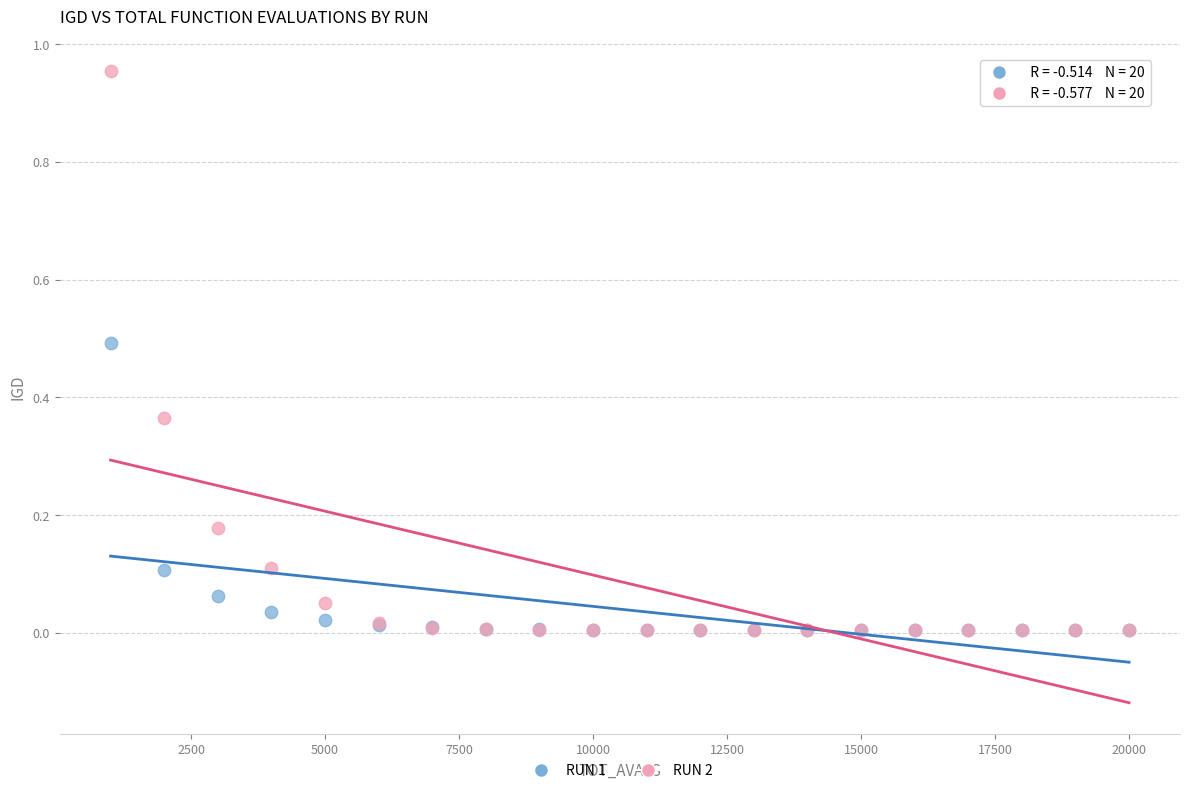

Which series has the largest Y range (max minus min)?

RUN 2